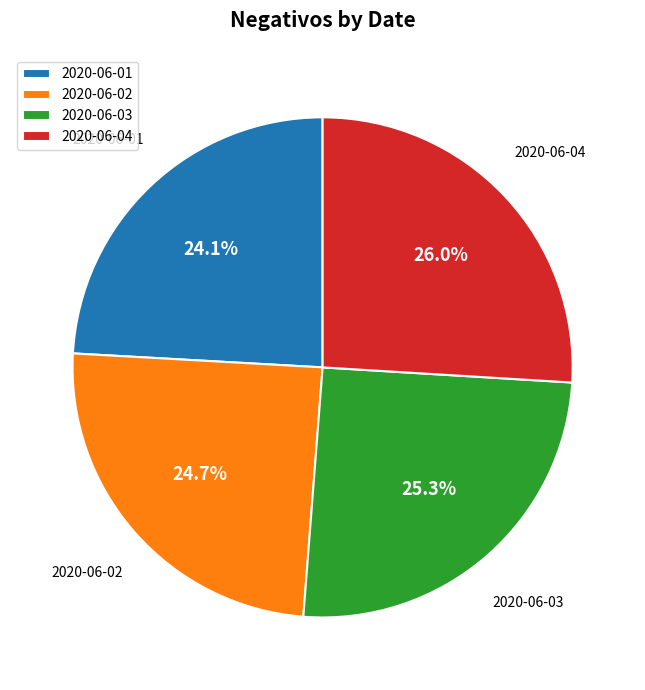

Do 2020-06-04 and 2020-06-02 together represent more than half of the pie?

Yes